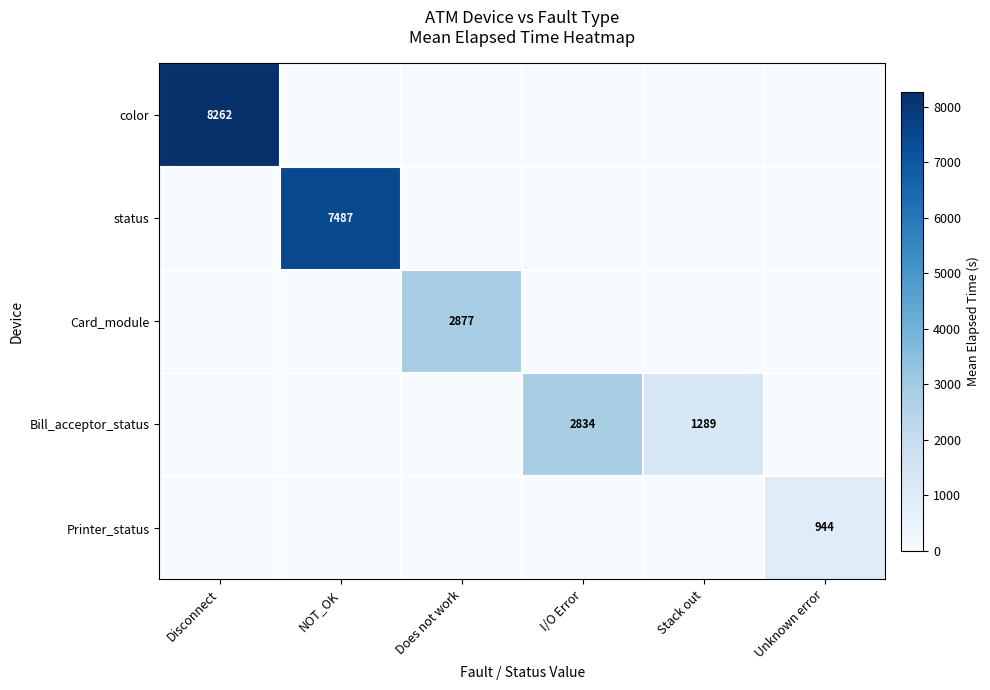

Where is Card_module nearest to the value 1438?

Disconnect